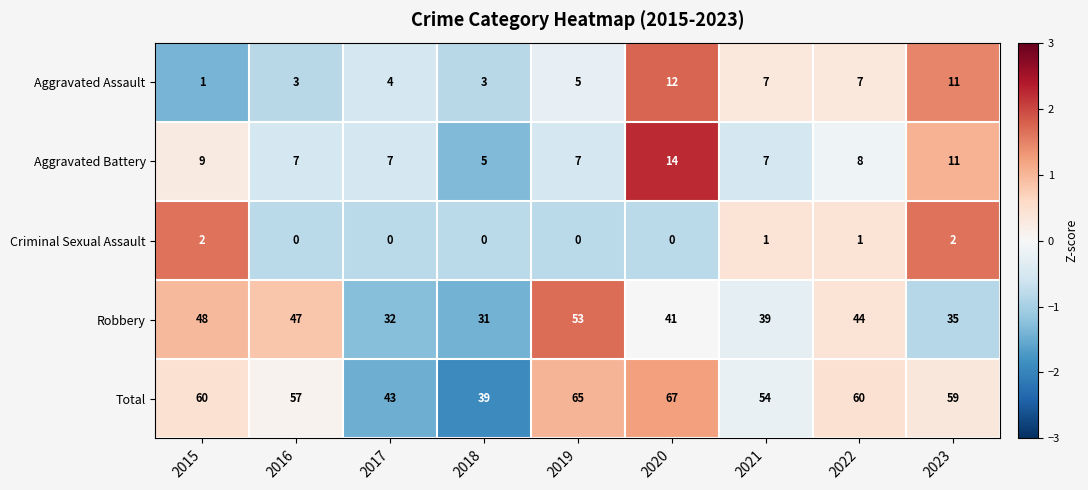

Which series has the widest spread of values?

Total